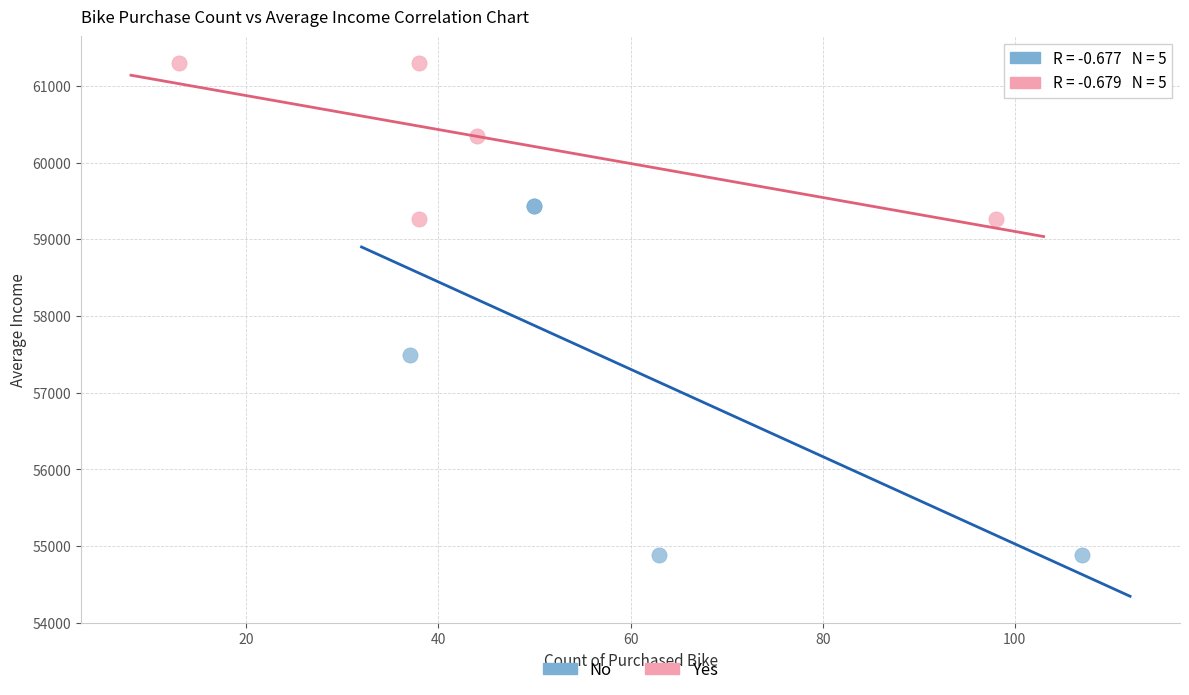

Which series contains the lowest Y value?

No